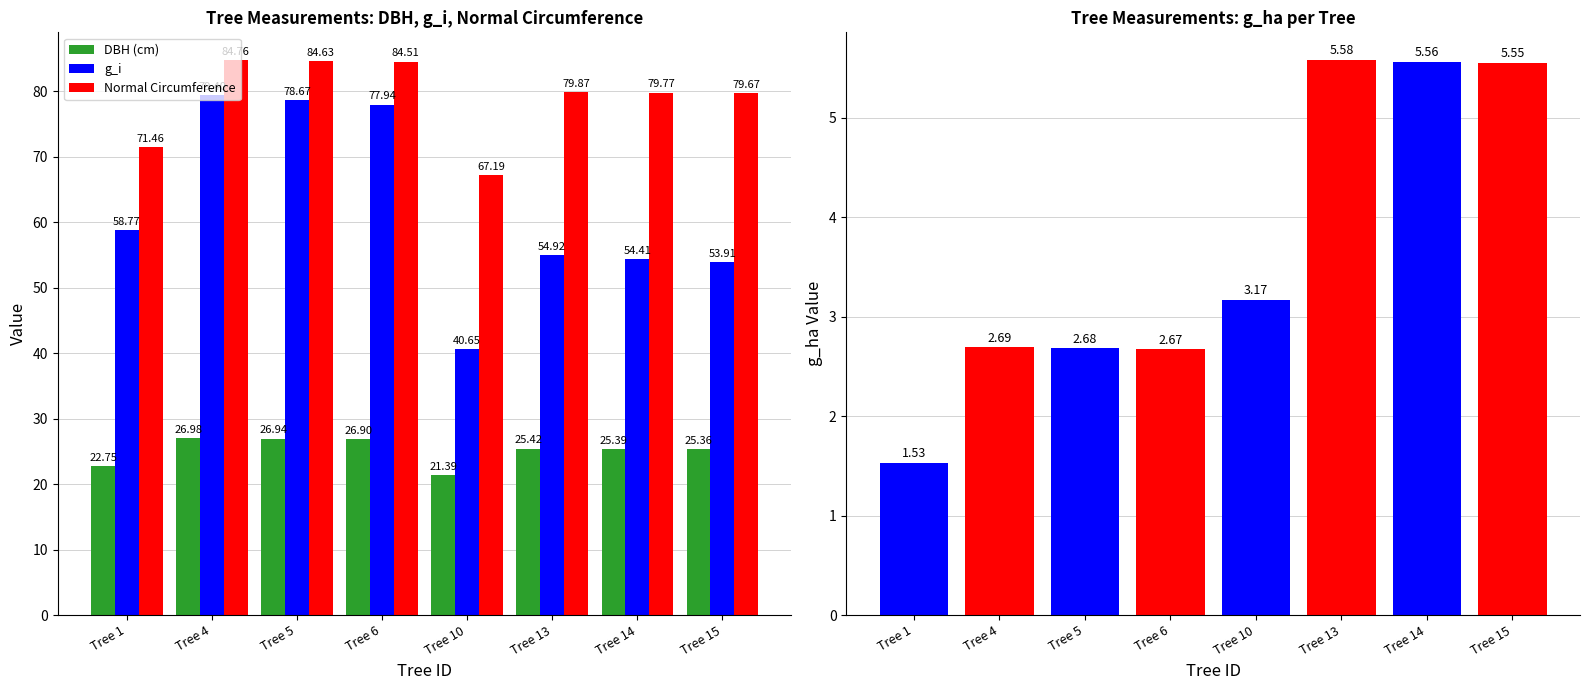

What is the average value of the g_ha series?

3.7